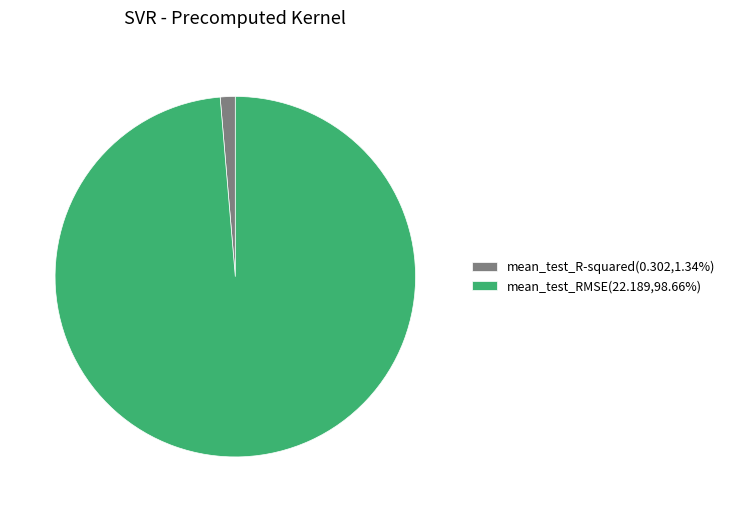

What is the largest slice in the pie chart?

mean_test_RMSE